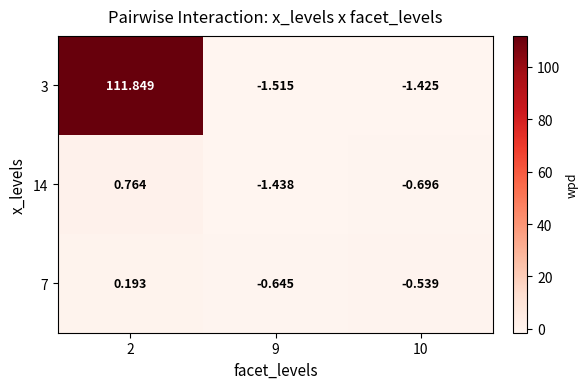

Between 2 and 9, which series saw the biggest shift?

3